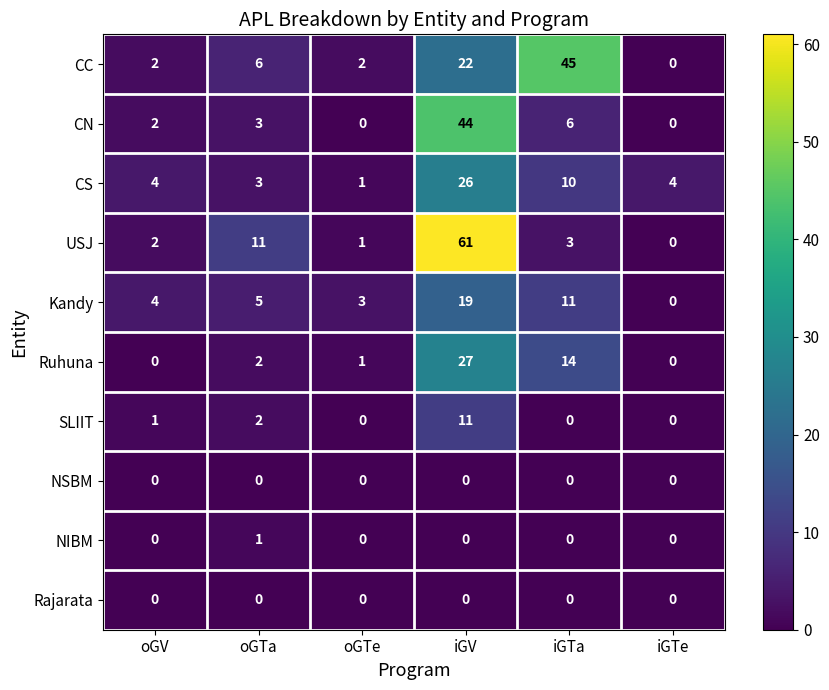

What is the total value across all series at iGV?

210